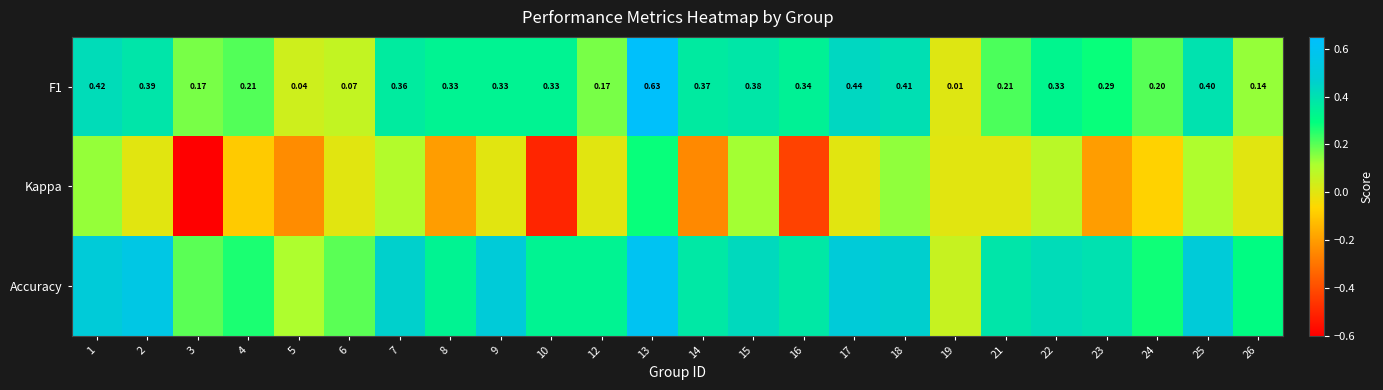

What is the approximate value of Kappa at 5?

-0.2